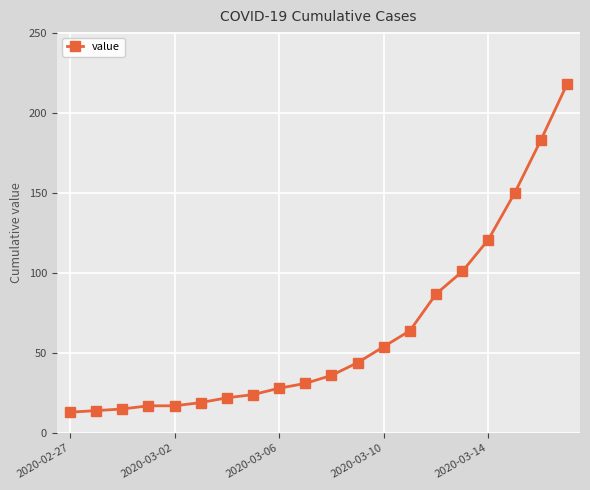

What is the sum of all values?

1258